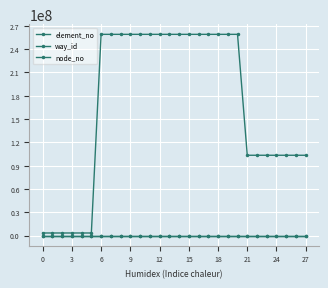

What is the minimum value shown in the chart?

1